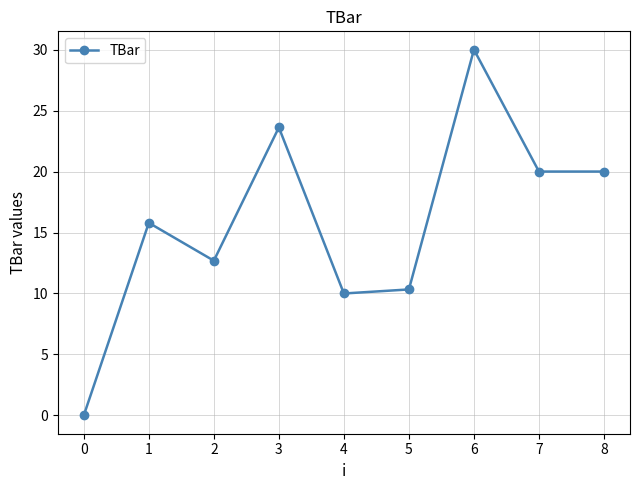

The chart shows a value of 12.8 at 6. True or false?

False